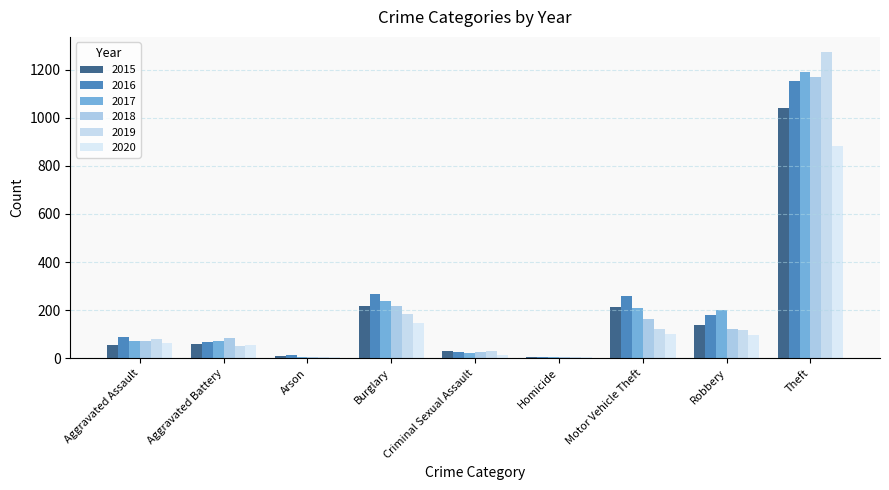

At Homicide, list the series in order from smallest to largest.

2016, 2017, 2018, 2019, 2015, 2020